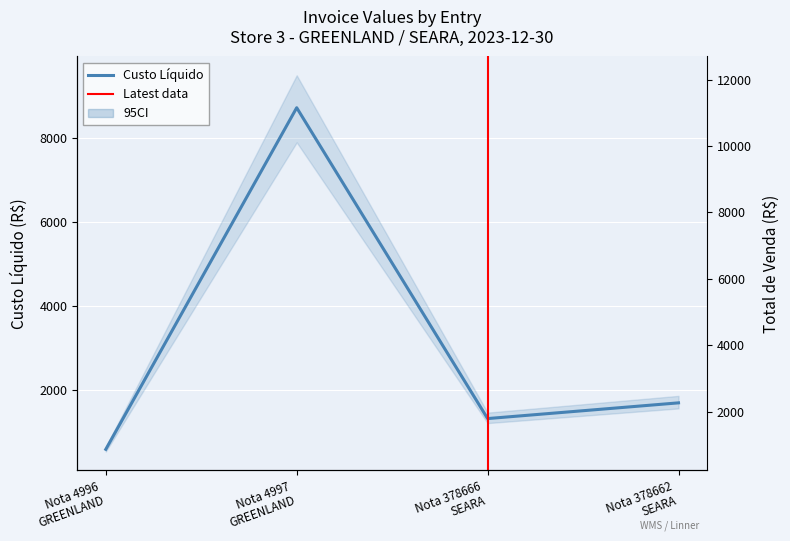

True or false: Total de Venda and Custo Líquido intersect in this chart.

False